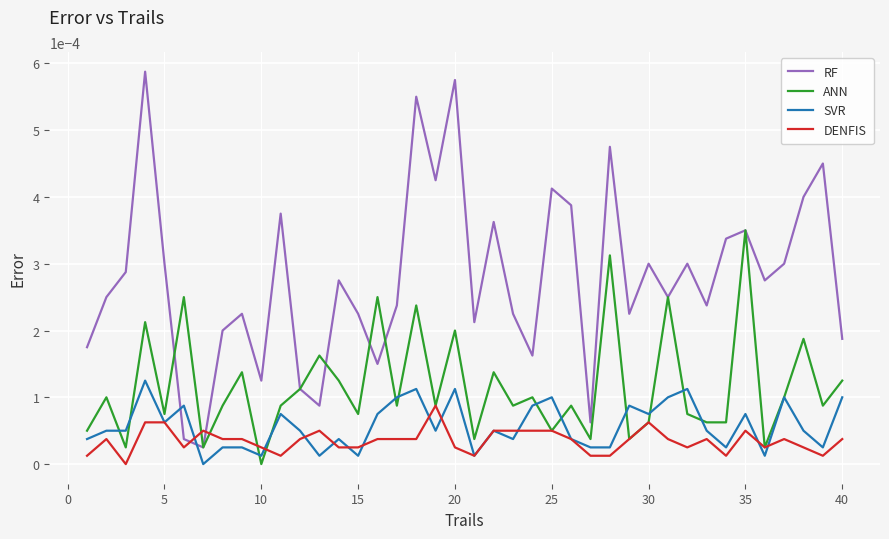

Which series has the widest spread of values?

RF